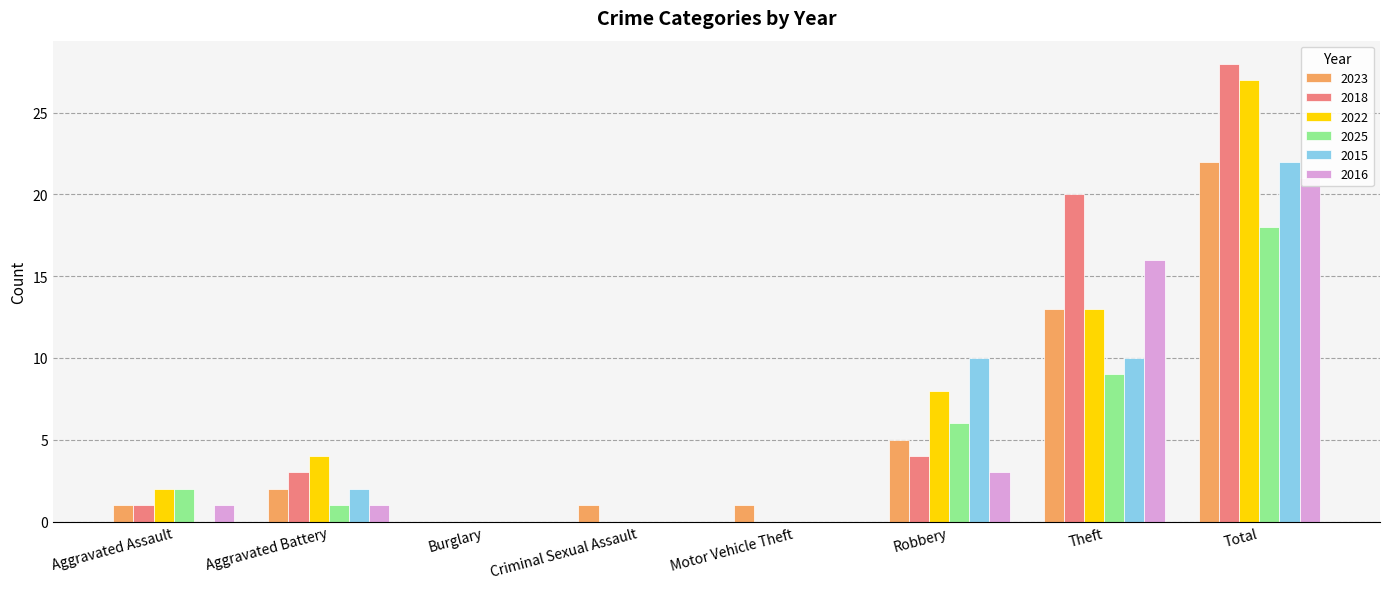

At which label does 2025 first exceed 2?

Robbery